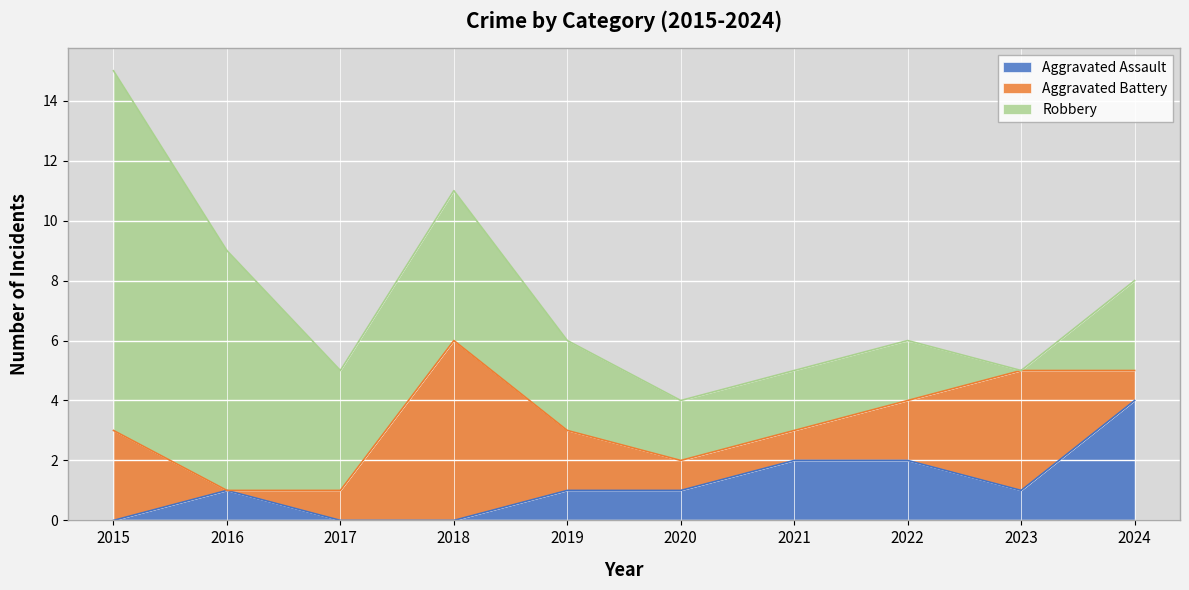

Does the chart display data point markers on the line(s)?

No